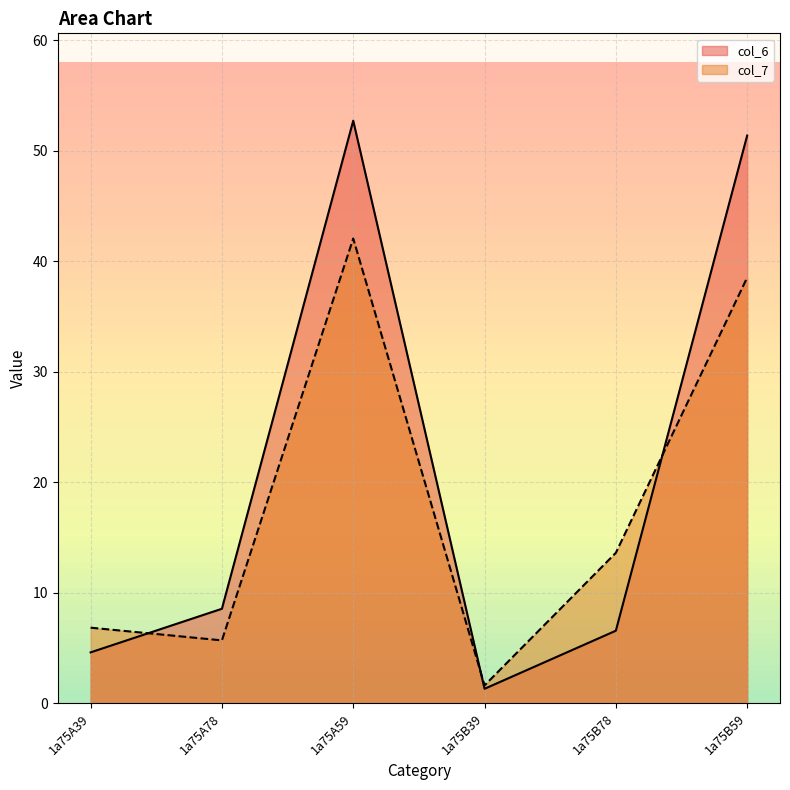

Which series has the largest range (max minus min)?

col_6